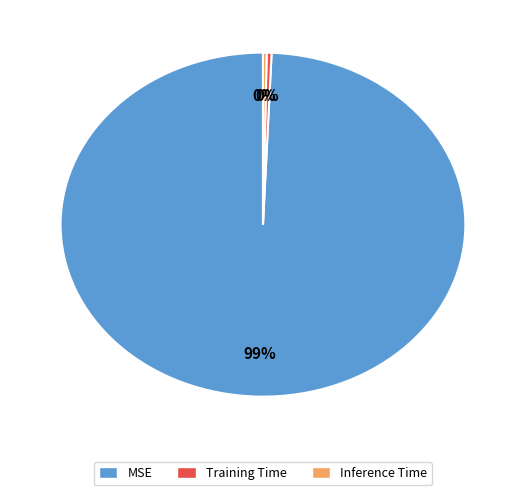

Do Training Time and Inference Time together represent more than half of the pie?

No